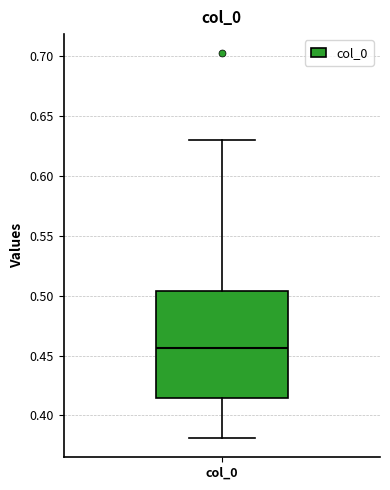

Where does the upper whisker of the box for col_0 end on the y-axis? The values are not printed on the chart, so give them approximately, as read against the axis.

0.630